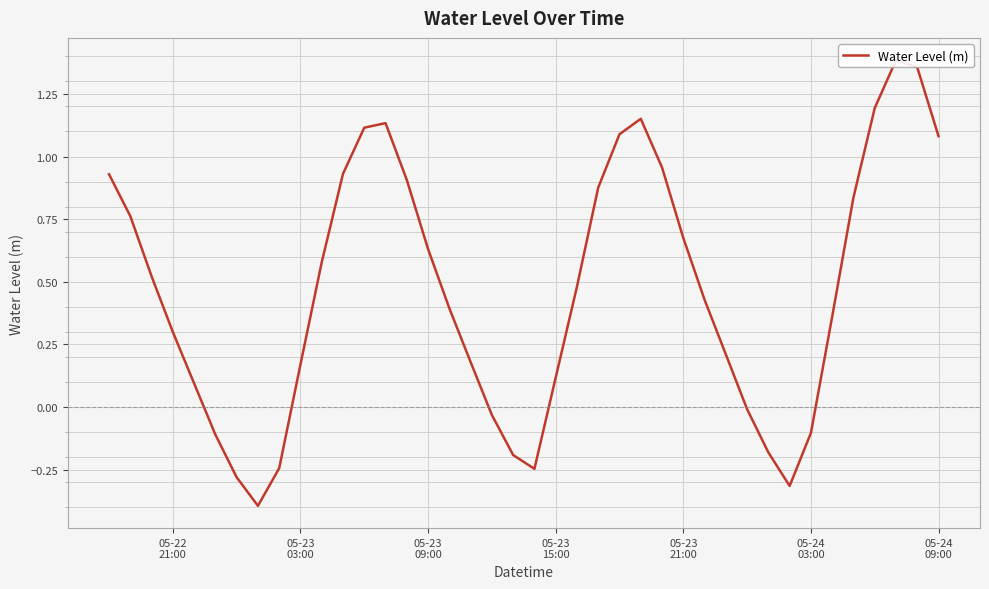

At which label does the data first exceed 0?

05-22
21:00